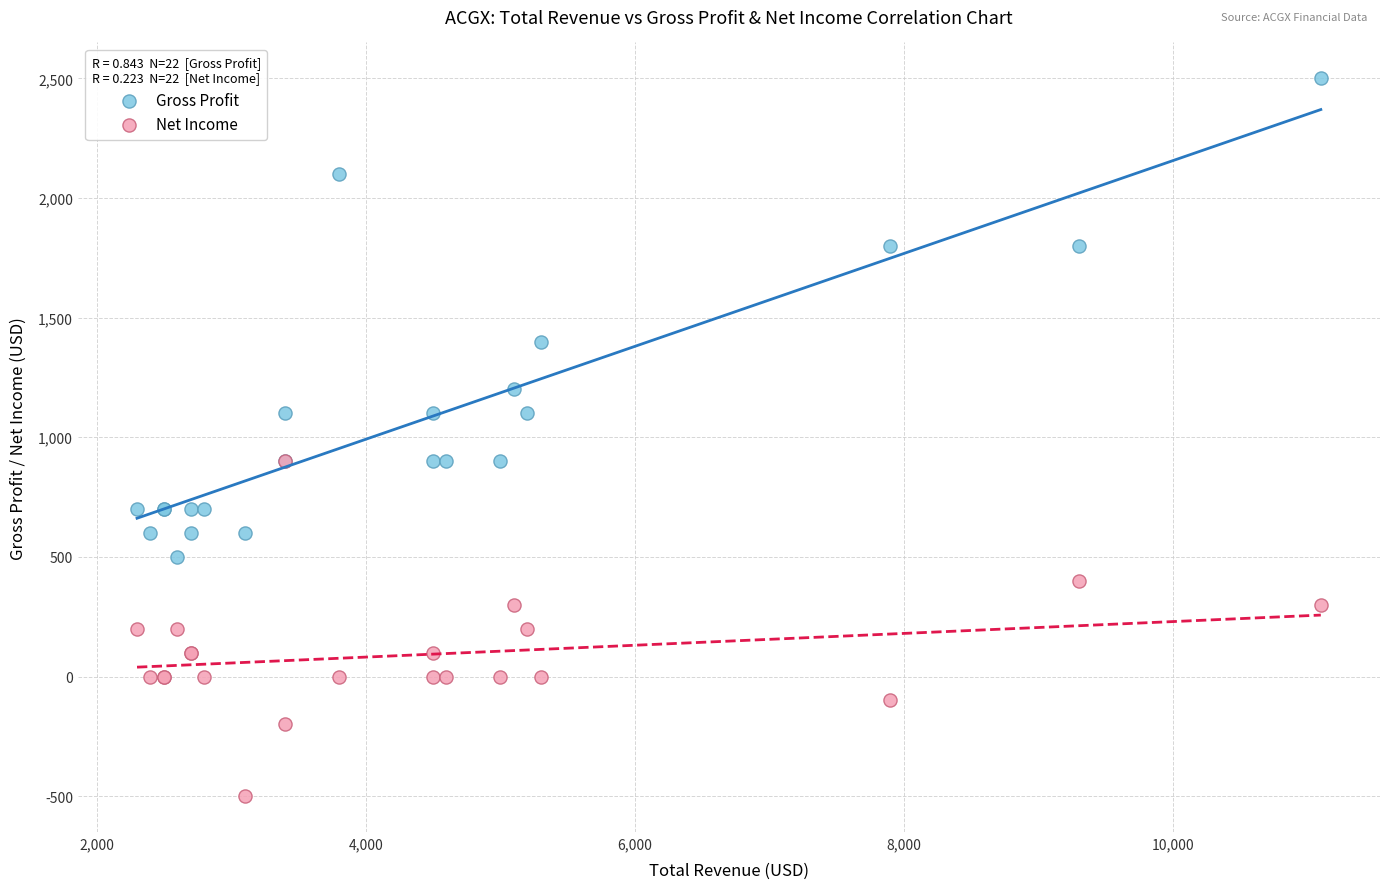

What are all the series names shown in the legend?

Gross Profit, Net Income